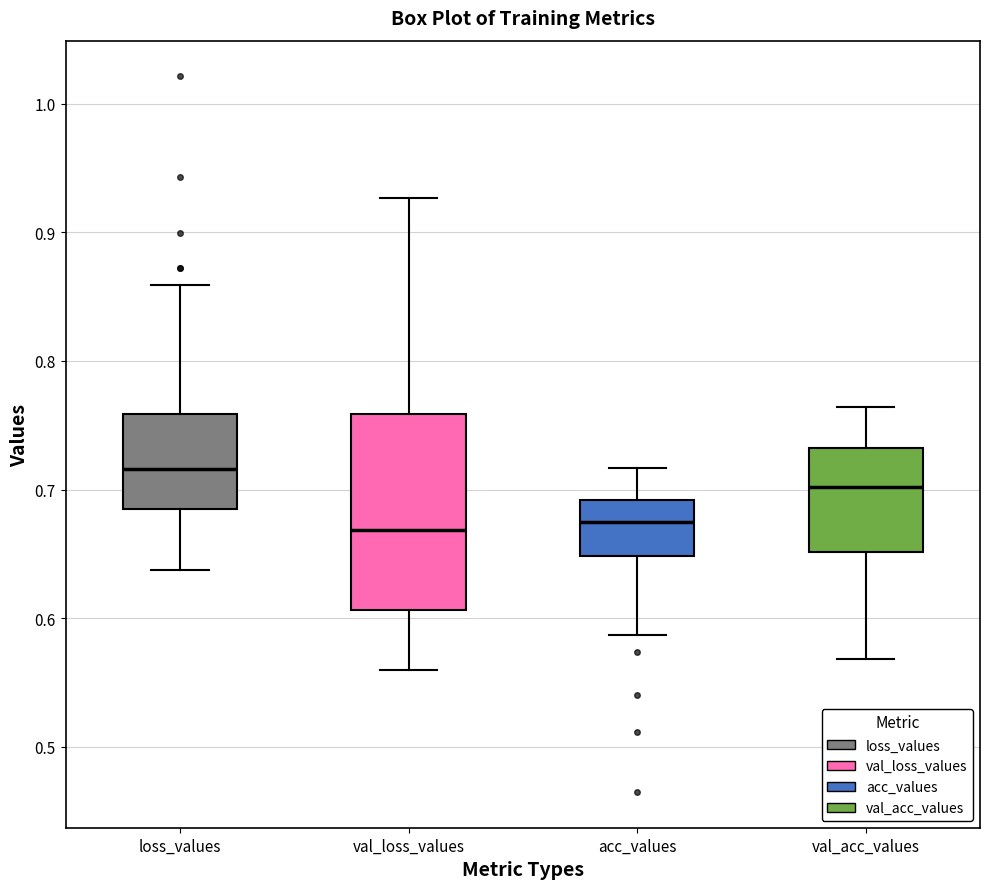

Reading left to right, read every box against the y-axis: the position of its median line, the range the box covers, and the ends of its whiskers. The values are not printed on the chart, so give them approximately, as read against the axis.

loss_values: median 0.72, box 0.69 to 0.76, whiskers 0.64 to 0.86
val_loss_values: median 0.67, box 0.61 to 0.76, whiskers 0.56 to 0.93
acc_values: median 0.67, box 0.65 to 0.69, whiskers 0.59 to 0.72
val_acc_values: median 0.70, box 0.65 to 0.73, whiskers 0.57 to 0.76